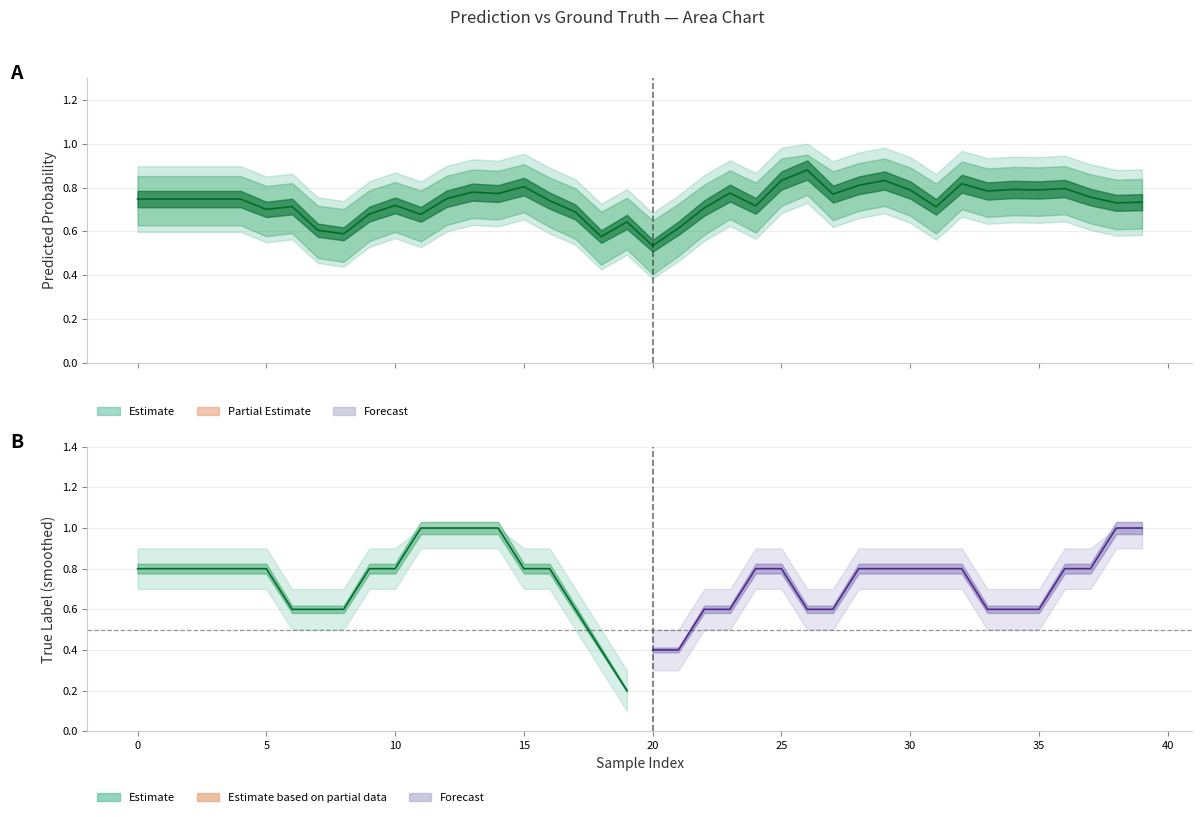

List the series in order of their overall mean, highest first.

y_true, y_pred